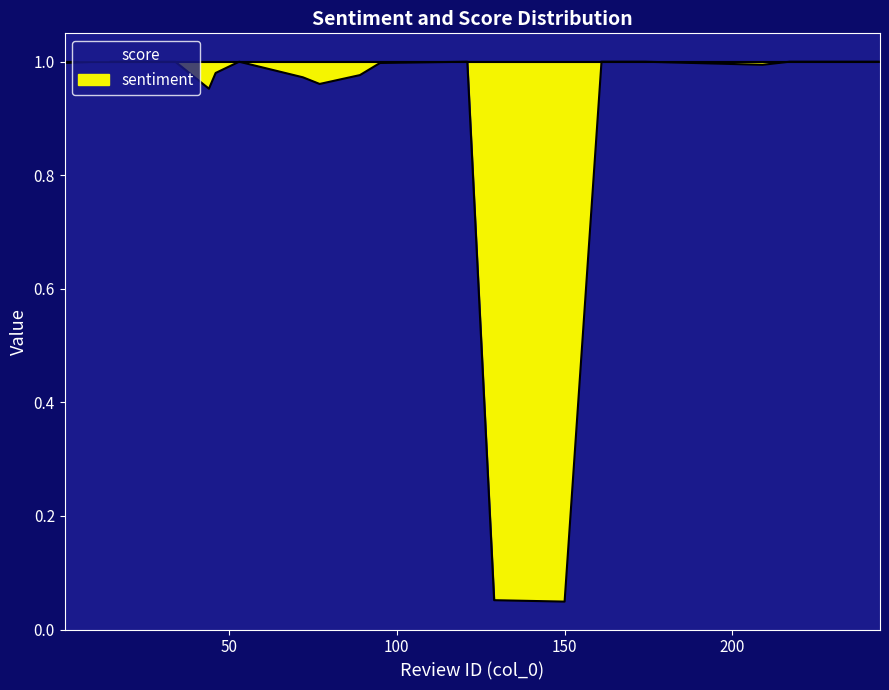

The value at 162 is 1.0. True or false?

True